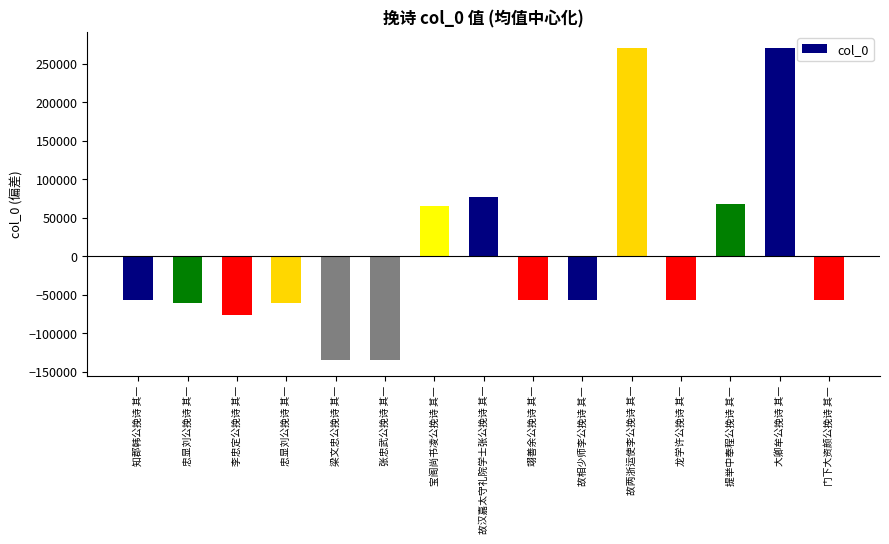

Which has a higher value, 故汉嘉太守礼院学士张公挽诗 其一 or 提举中奉程公挽诗 其一?

故汉嘉太守礼院学士张公挽诗 其一